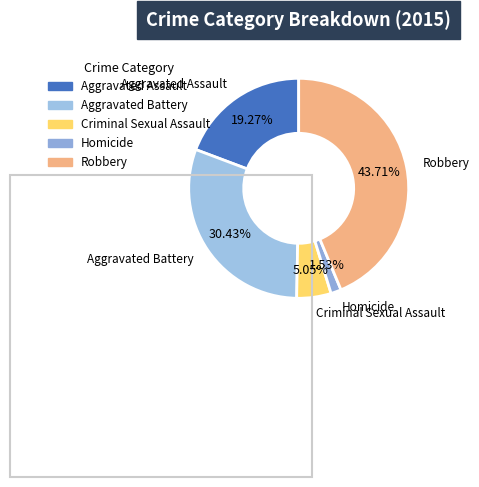

Which slice is the smallest?

Homicide